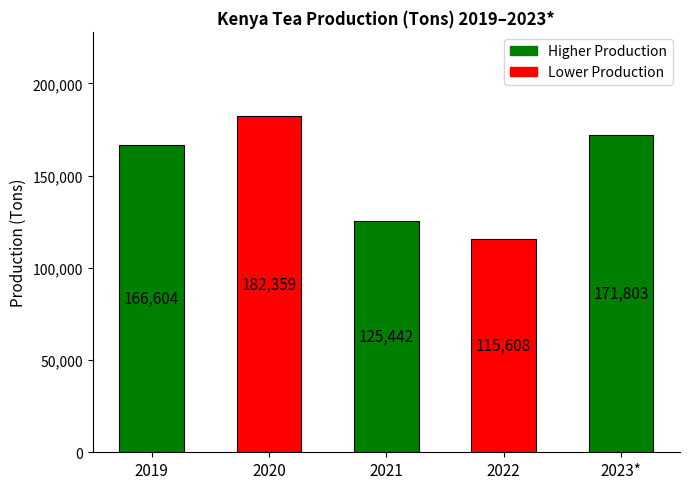

Reading right to left, transcribe all the data shown in this chart.

2023*=171803	2022=115608	2021=125442	2020=182359	2019=166604